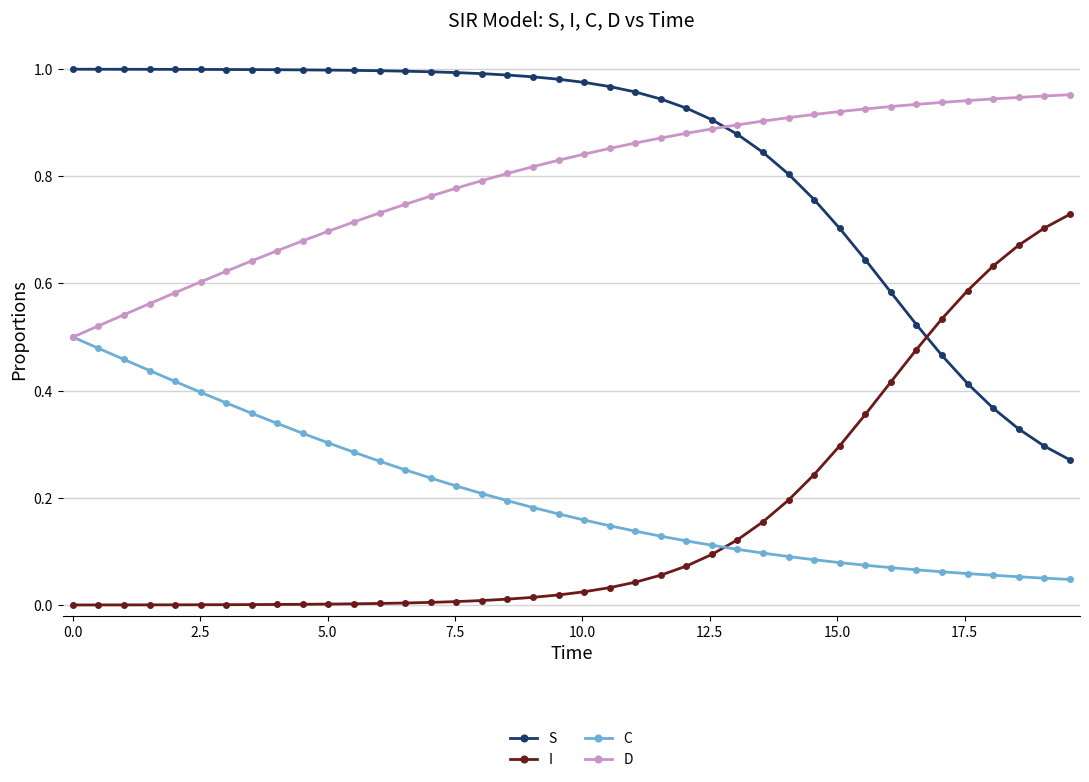

What are all the series names shown in the legend?

S, I, C, D